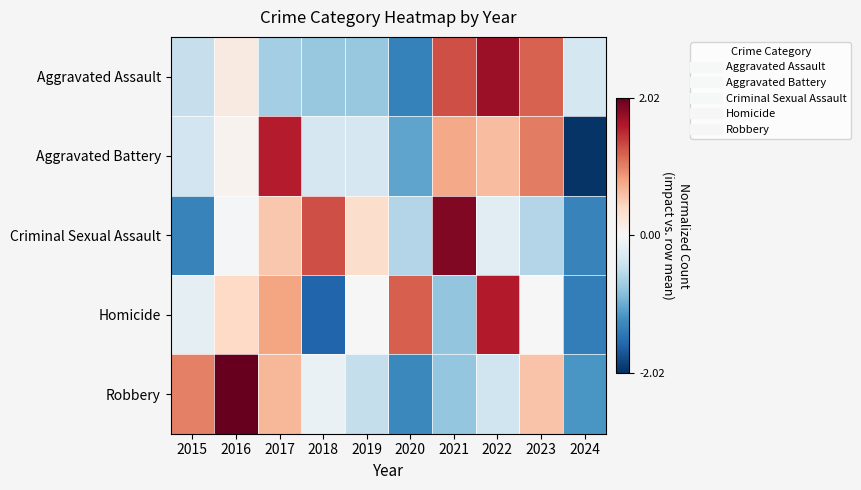

Which series has the largest total across all categories?

Robbery